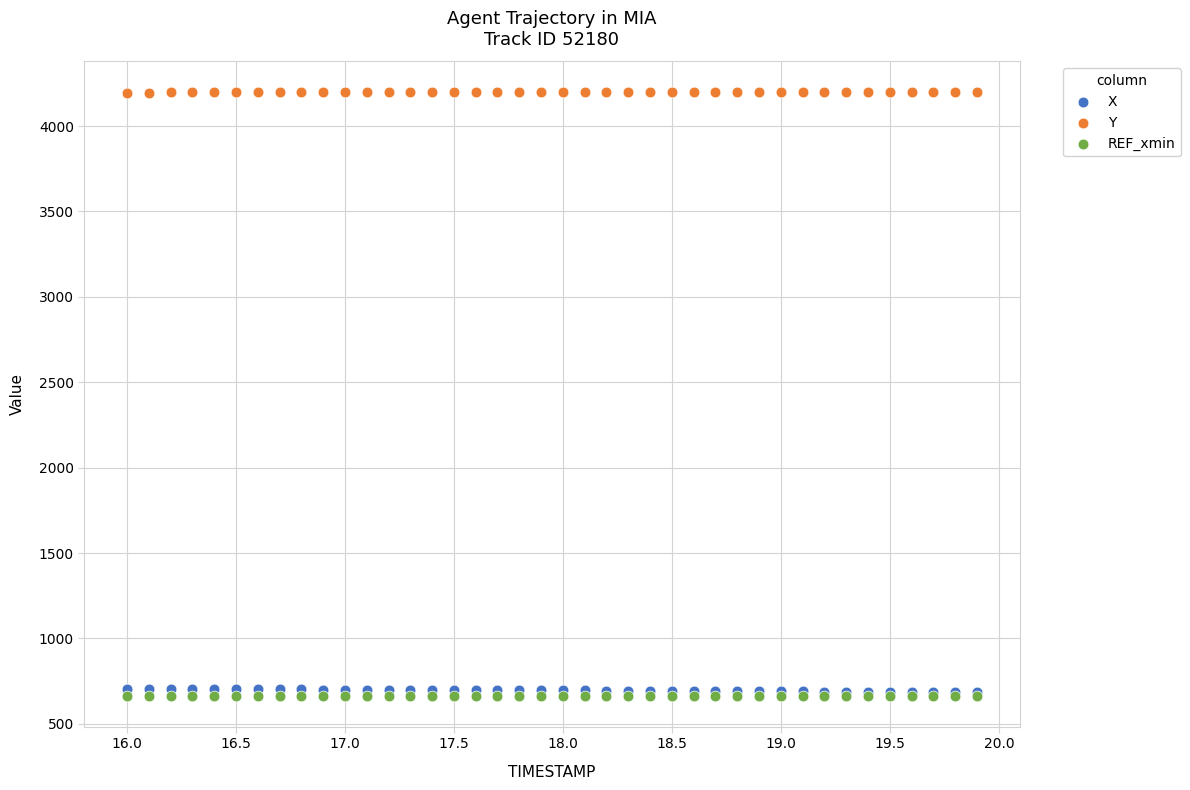

Which series contains the highest Y value?

Y